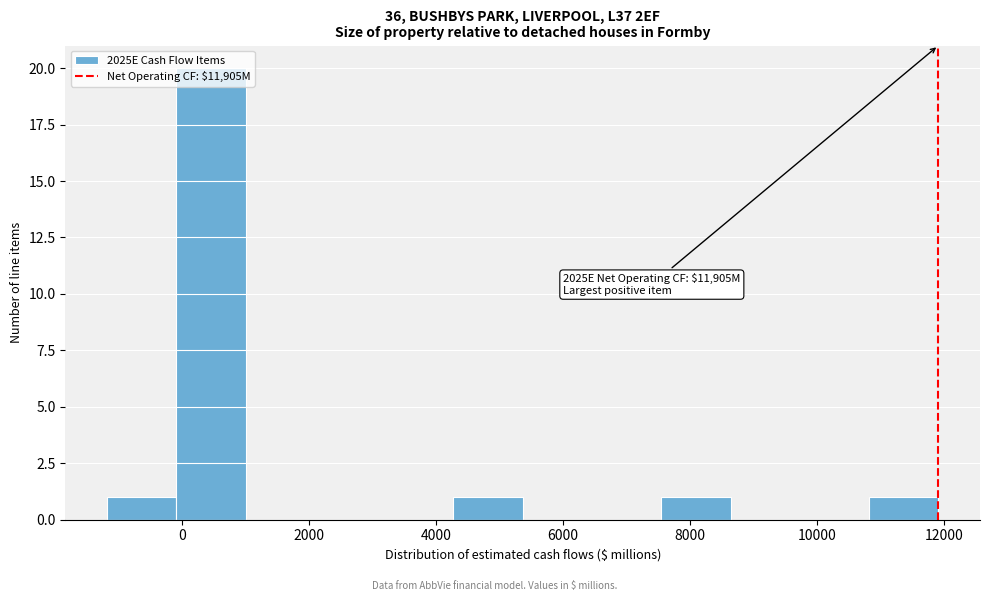

Over which range of the x-axis is the bar tallest?

0 to 1000